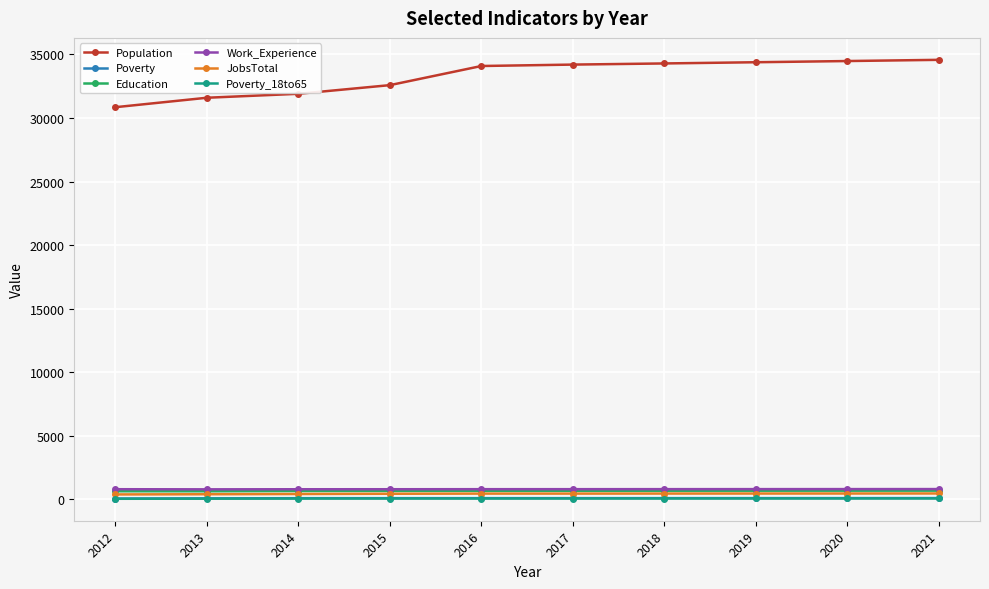

True or false: Education and Poverty_18to65 intersect in this chart.

False